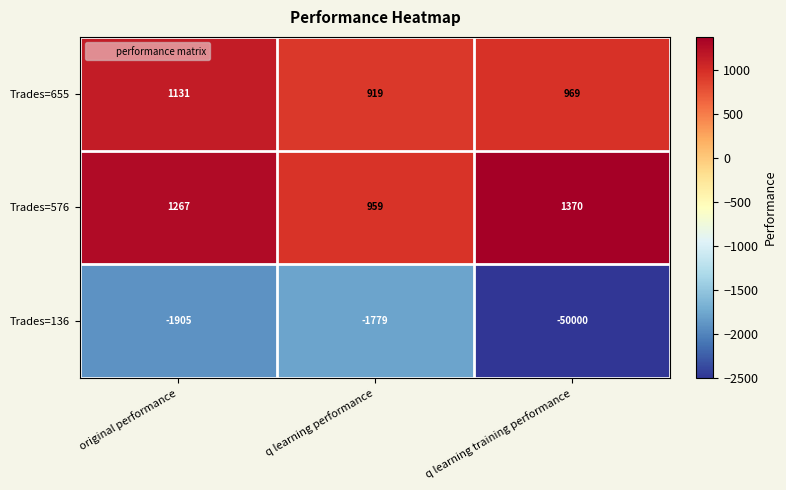

What is the average value of the Trades=136 series?

-17895